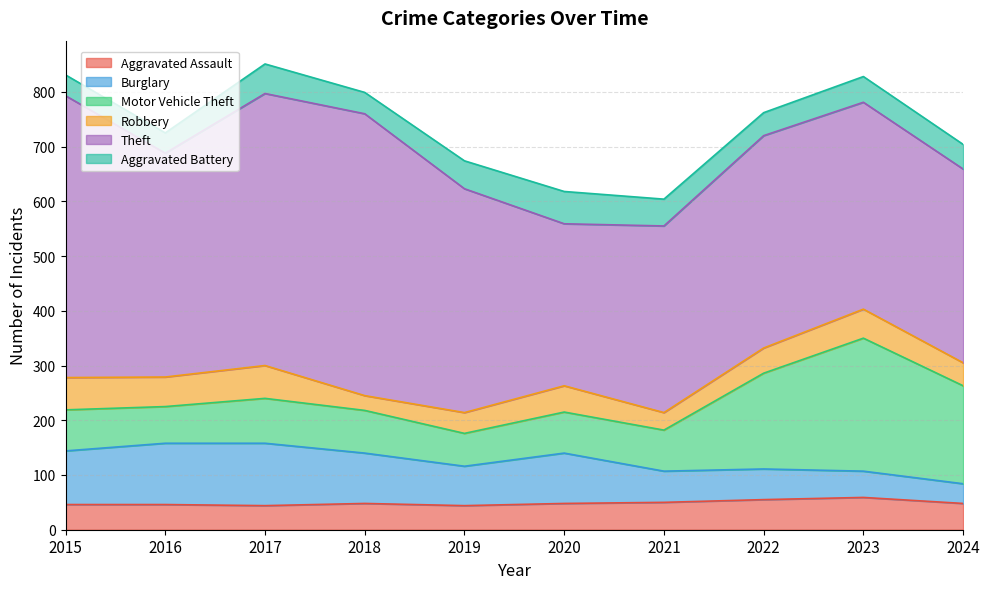

At which label does Aggravated Battery reach its peak?

2020